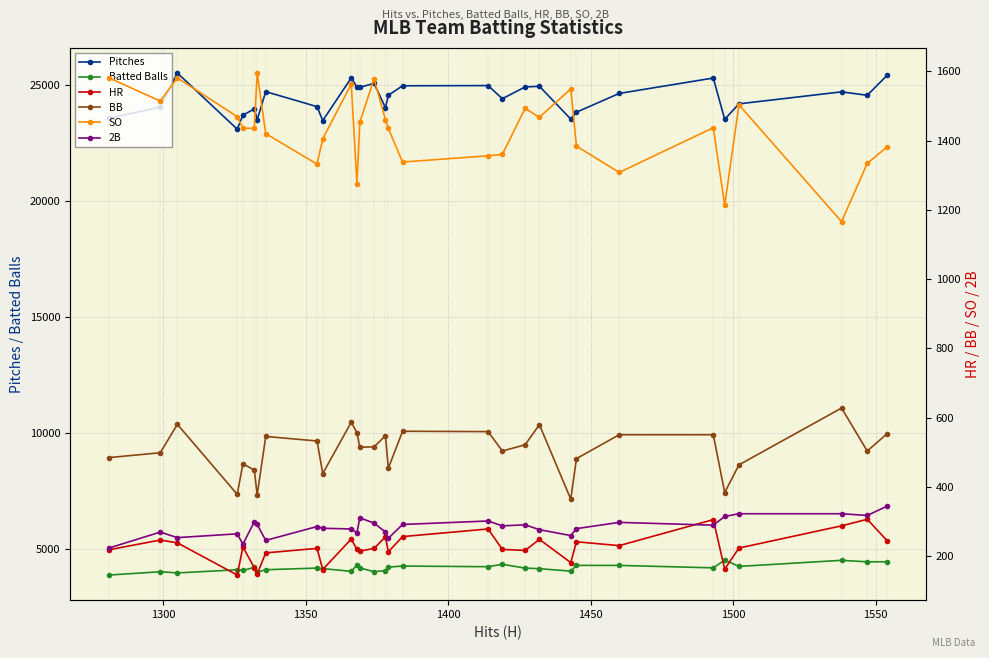

What are all the series names shown in the legend?

Pitches, Batted Balls, HR, BB, SO, 2B